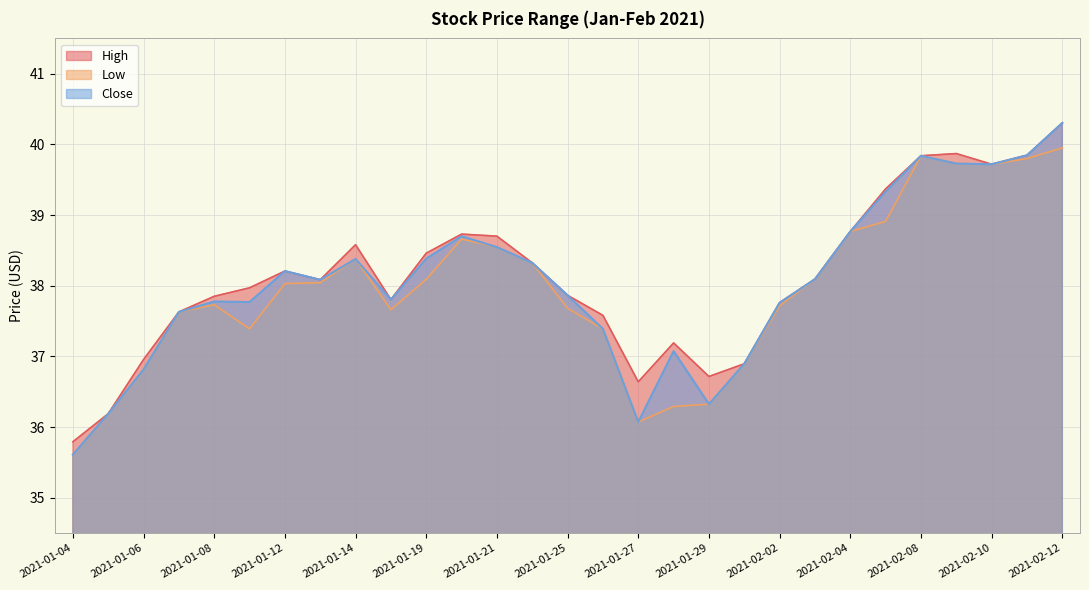

Reading left to right, extract all data points from this chart.

High: 2021-01-04=35.8	2021-01-05=36.2	2021-01-06=37.0	2021-01-07=37.6	2021-01-08=37.9	2021-01-11=38.0	2021-01-12=38.2	2021-01-13=38.1	2021-01-14=38.6	2021-01-15=37.8	2021-01-19=38.5	2021-01-20=38.7	2021-01-21=38.7	2021-01-22=38.3	2021-01-25=37.9	2021-01-26=37.6	2021-01-27=36.6	2021-01-28=37.2	2021-01-29=36.7	2021-02-01=36.9	2021-02-02=37.8	2021-02-03=38.1	2021-02-04=38.8	2021-02-05=39.4	2021-02-08=39.8	2021-02-09=39.9	2021-02-10=39.7	2021-02-11=39.8	2021-02-12=40.3
Low: 2021-01-04=35.6	2021-01-05=36.2	2021-01-06=36.8	2021-01-07=37.6	2021-01-08=37.7	2021-01-11=37.4	2021-01-12=38.0	2021-01-13=38.0	2021-01-14=38.4	2021-01-15=37.7	2021-01-19=38.1	2021-01-20=38.7	2021-01-21=38.5	2021-01-22=38.3	2021-01-25=37.7	2021-01-26=37.4	2021-01-27=36.1	2021-01-28=36.3	2021-01-29=36.3	2021-02-01=36.9	2021-02-02=37.7	2021-02-03=38.1	2021-02-04=38.8	2021-02-05=38.9	2021-02-08=39.8	2021-02-09=39.7	2021-02-10=39.7	2021-02-11=39.8	2021-02-12=40.0
Close: 2021-01-04=35.6	2021-01-05=36.2	2021-01-06=36.8	2021-01-07=37.6	2021-01-08=37.8	2021-01-11=37.8	2021-01-12=38.2	2021-01-13=38.1	2021-01-14=38.4	2021-01-15=37.8	2021-01-19=38.4	2021-01-20=38.7	2021-01-21=38.5	2021-01-22=38.3	2021-01-25=37.9	2021-01-26=37.4	2021-01-27=36.1	2021-01-28=37.1	2021-01-29=36.3	2021-02-01=36.9	2021-02-02=37.8	2021-02-03=38.1	2021-02-04=38.8	2021-02-05=39.3	2021-02-08=39.8	2021-02-09=39.7	2021-02-10=39.7	2021-02-11=39.8	2021-02-12=40.3